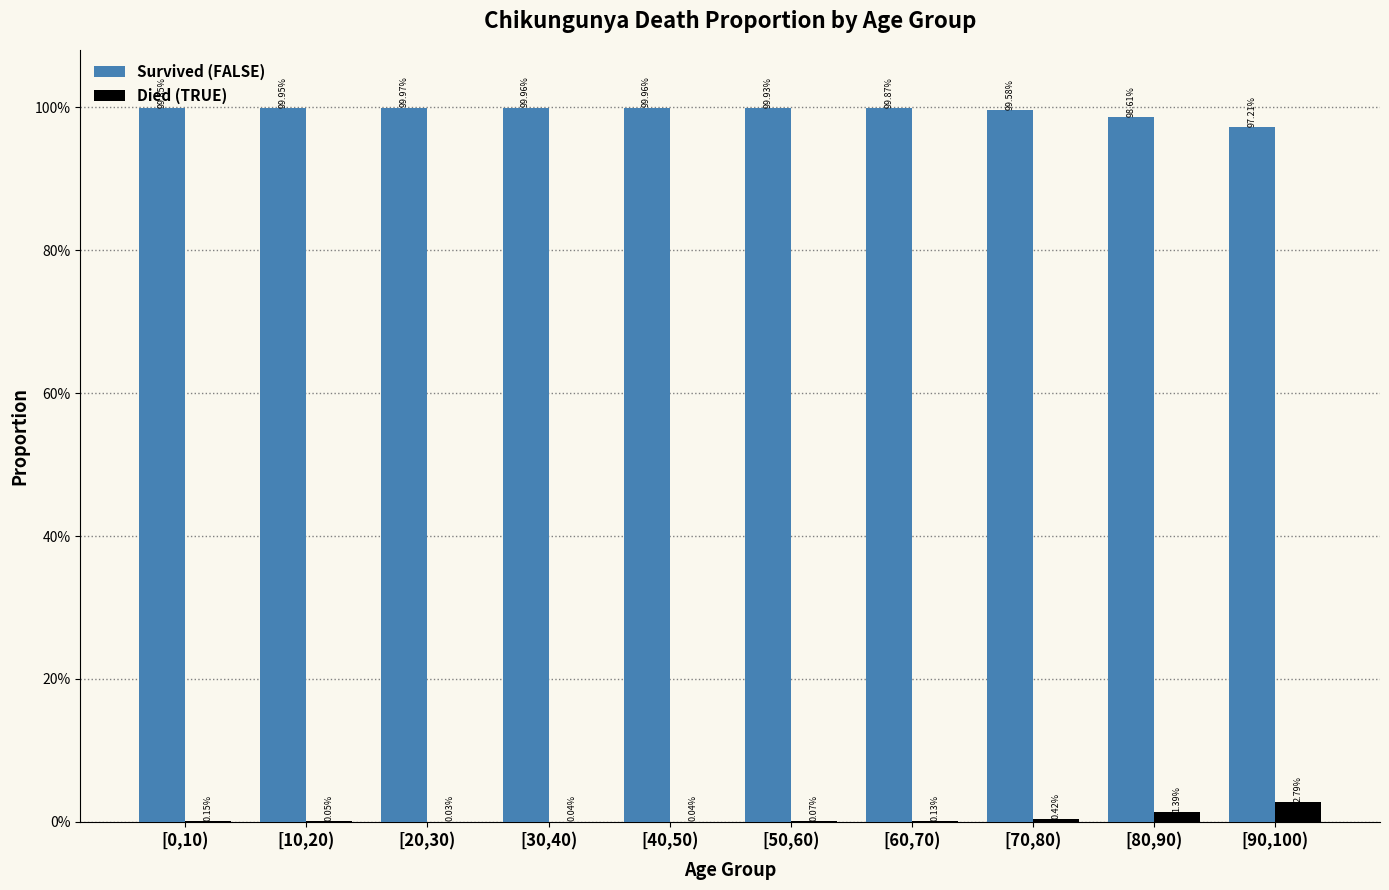

Does the chart contain stacked bars?

No